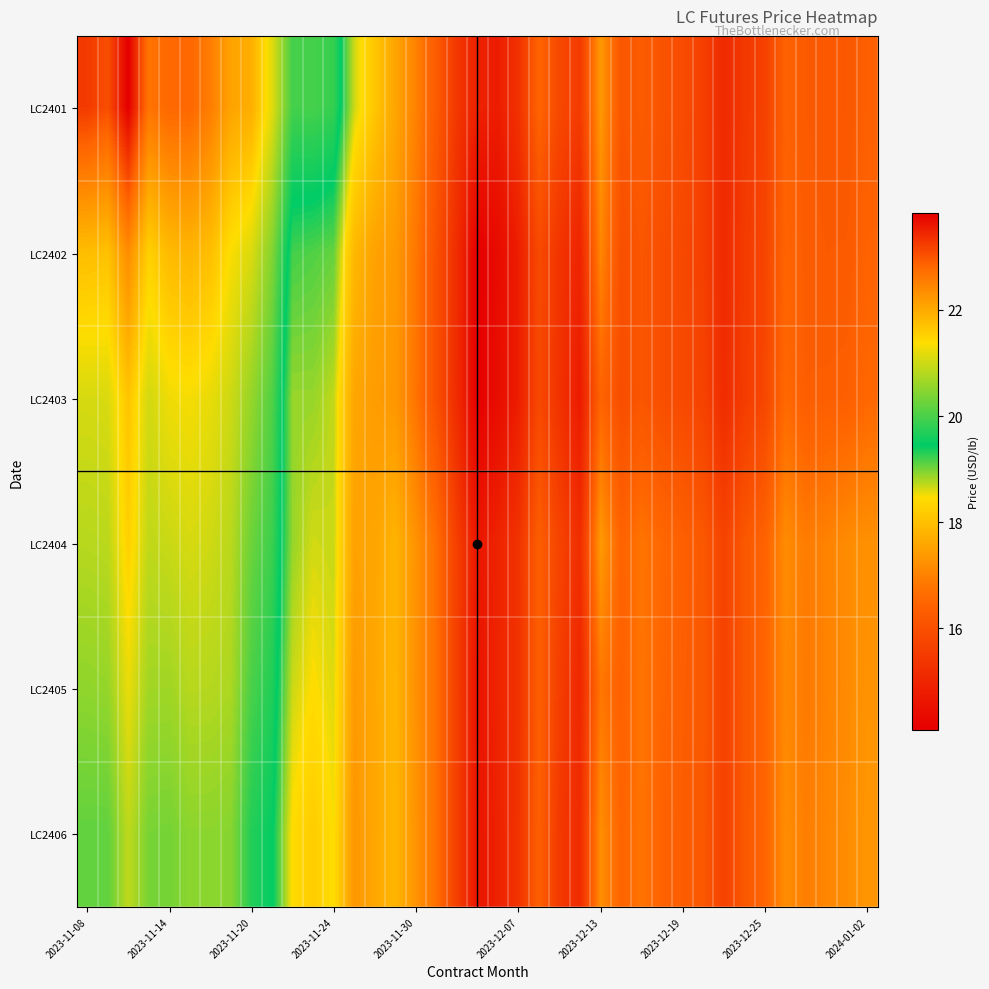

What is the maximum value shown in the chart?

23.8